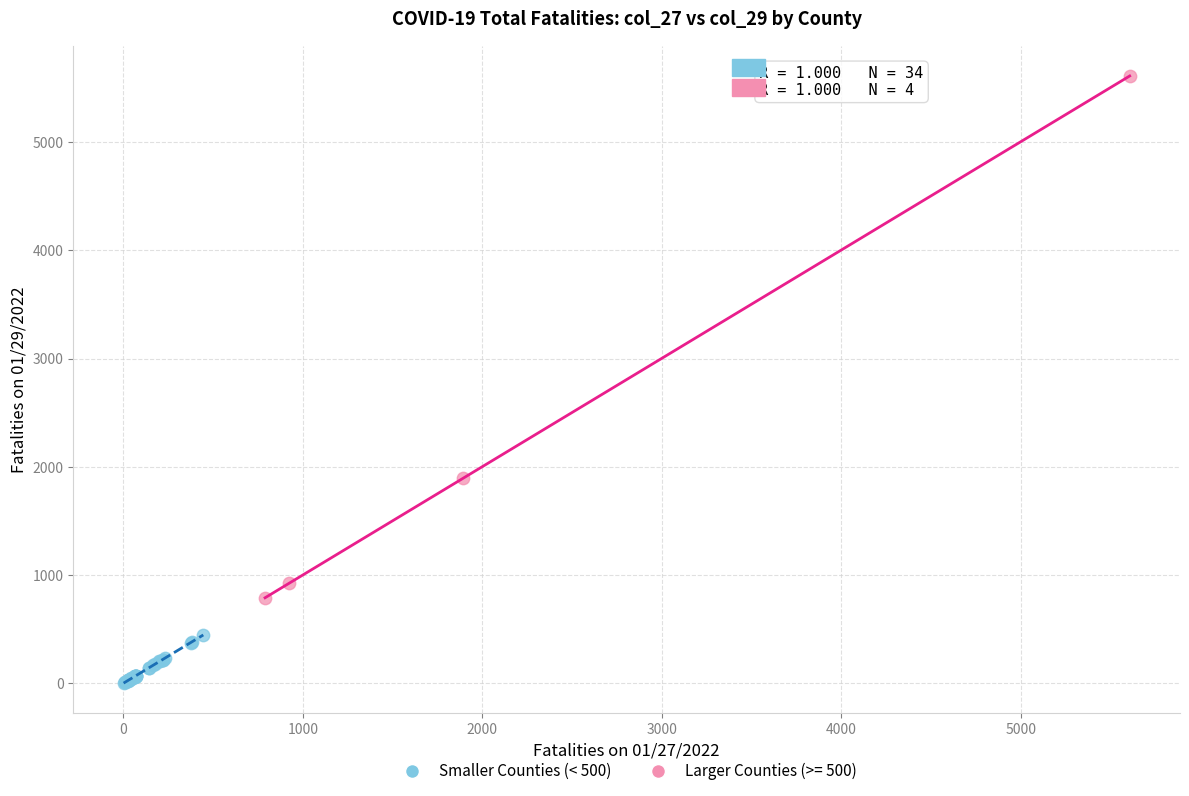

Which series contains the lowest Y value?

Smaller Counties (< 500)